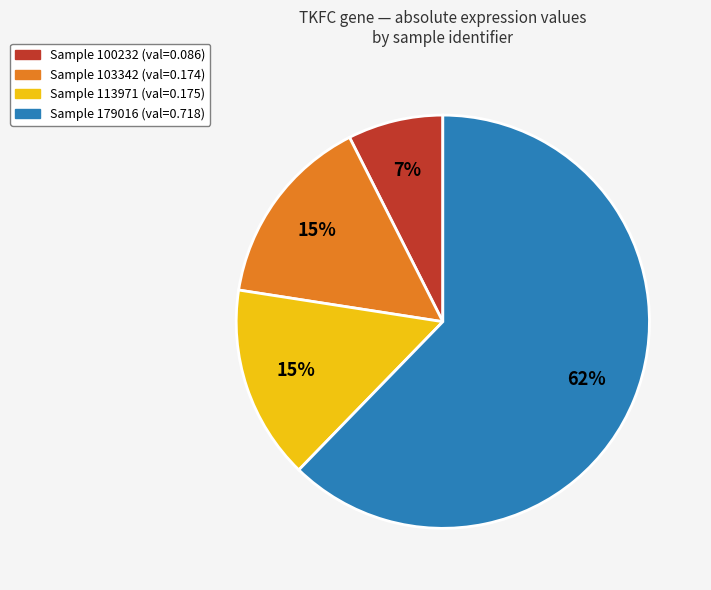

To the nearest percent, what is the average slice percentage?

25%